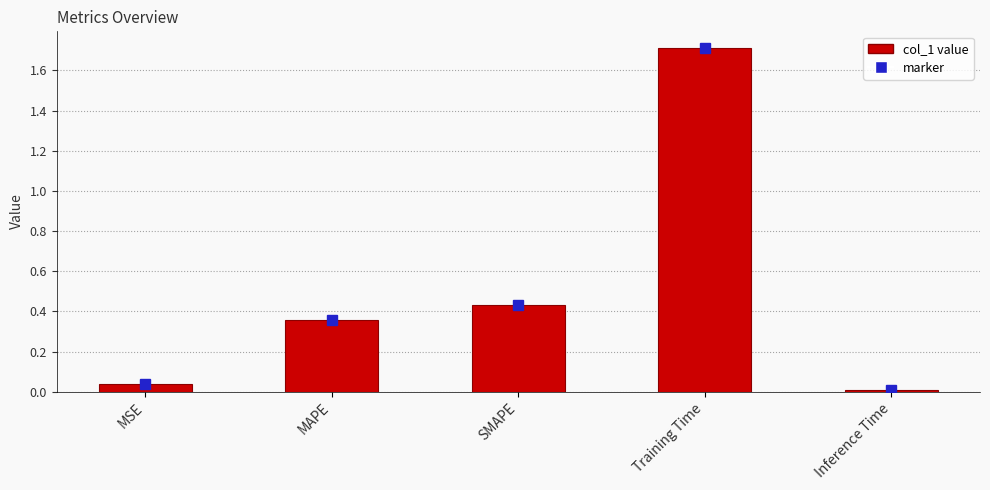

Which category has the lowest value across all series?

Inference Time